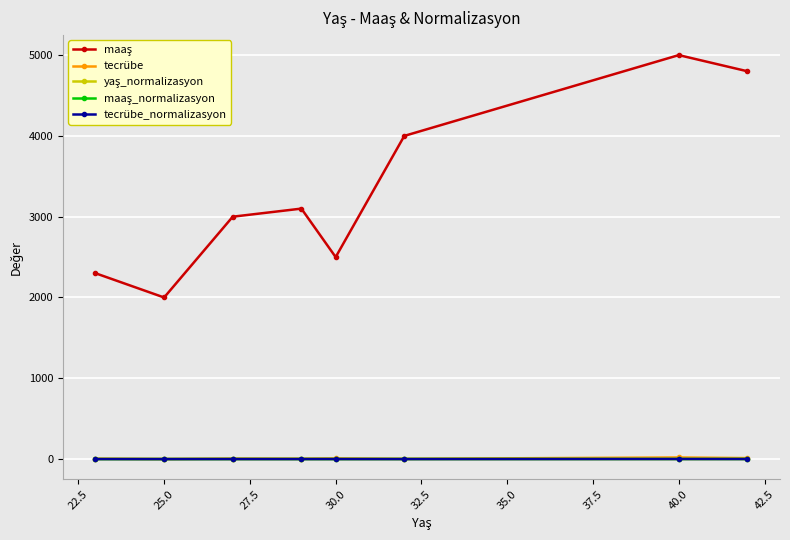

What is the greatest value displayed?

5000.0